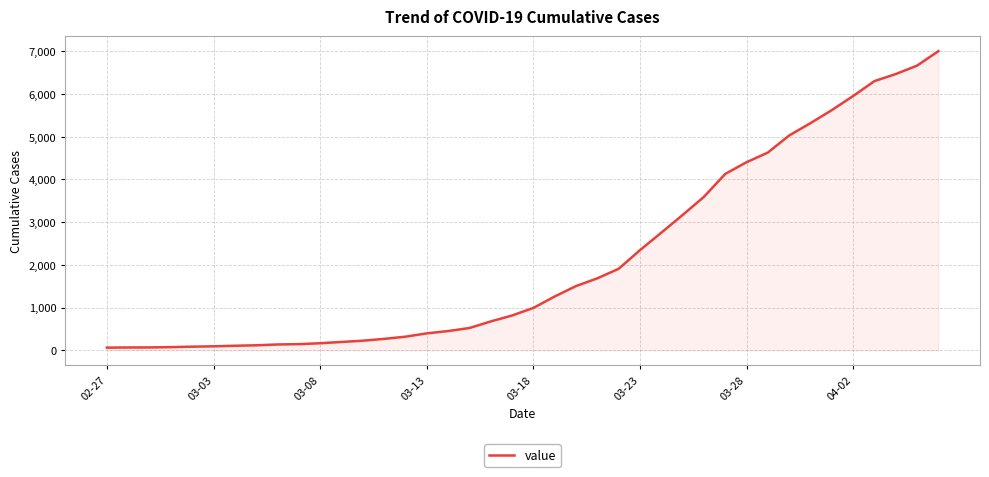

What is the difference between the maximum and minimum values?

6940